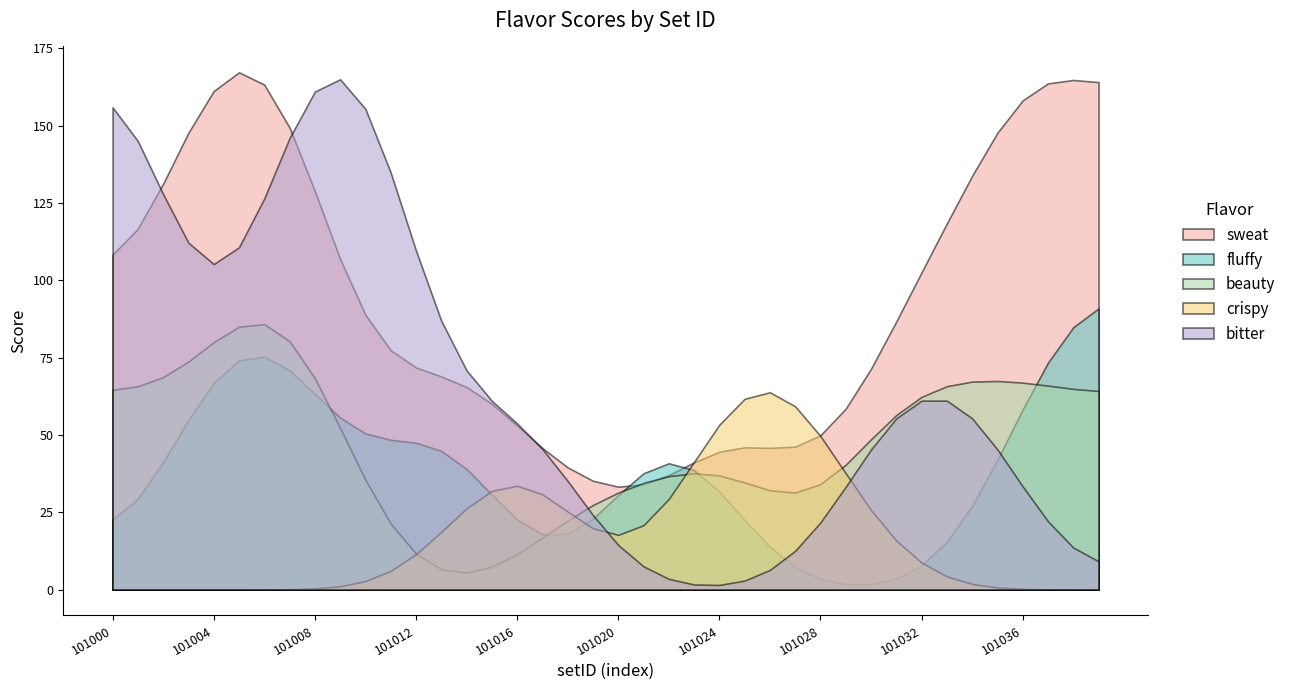

Where do fluffy and crispy first cross each other?

101014 and 101015